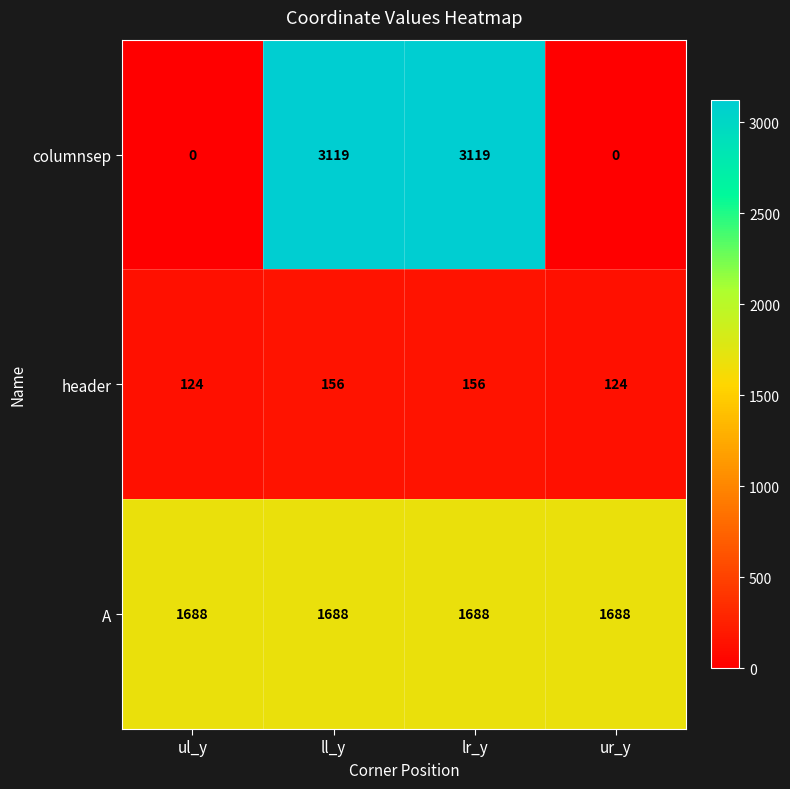

What is the lowest value of the A series?

1688